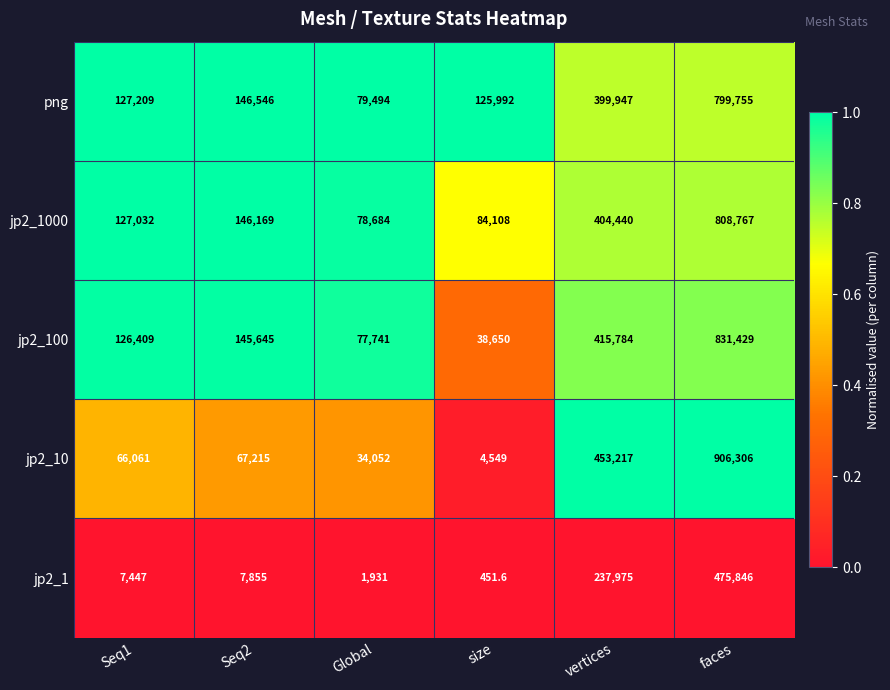

The jp2_10 series shows 54576.1 at Global. True or false?

False